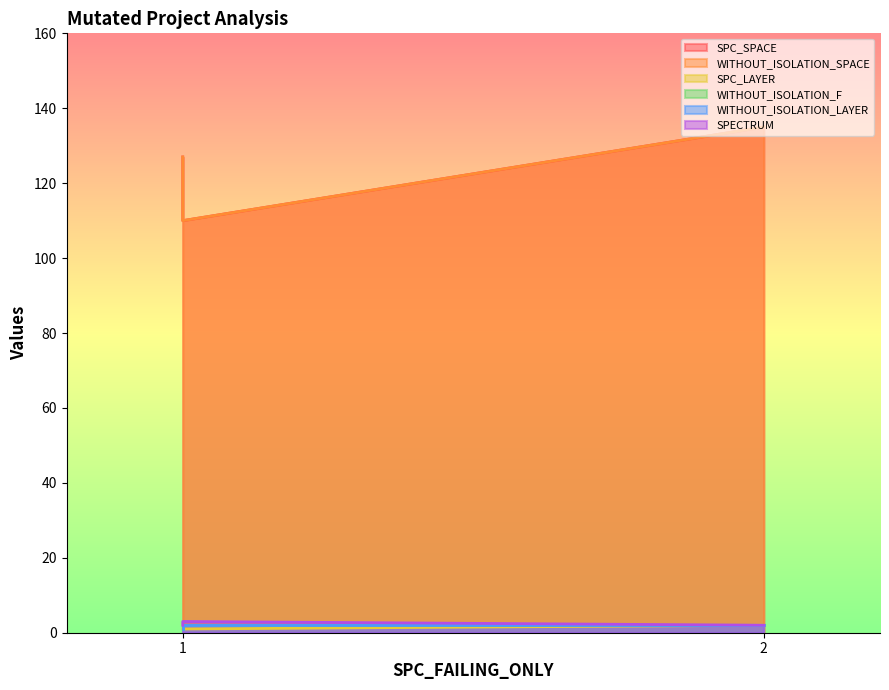

Count the SPC_LAYER values in the range 1 to 2.

3